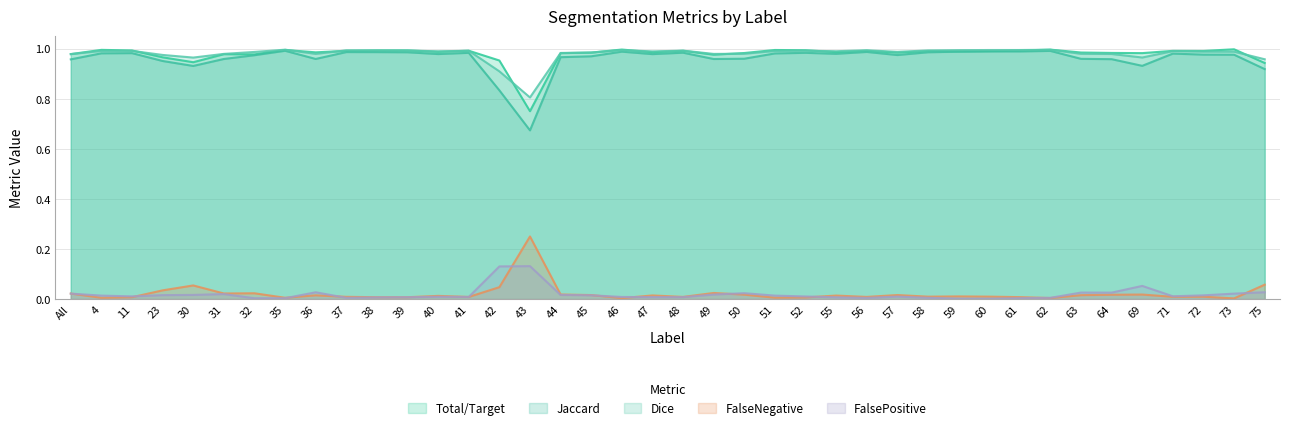

True or false: Total/Target and Jaccard intersect in this chart.

False